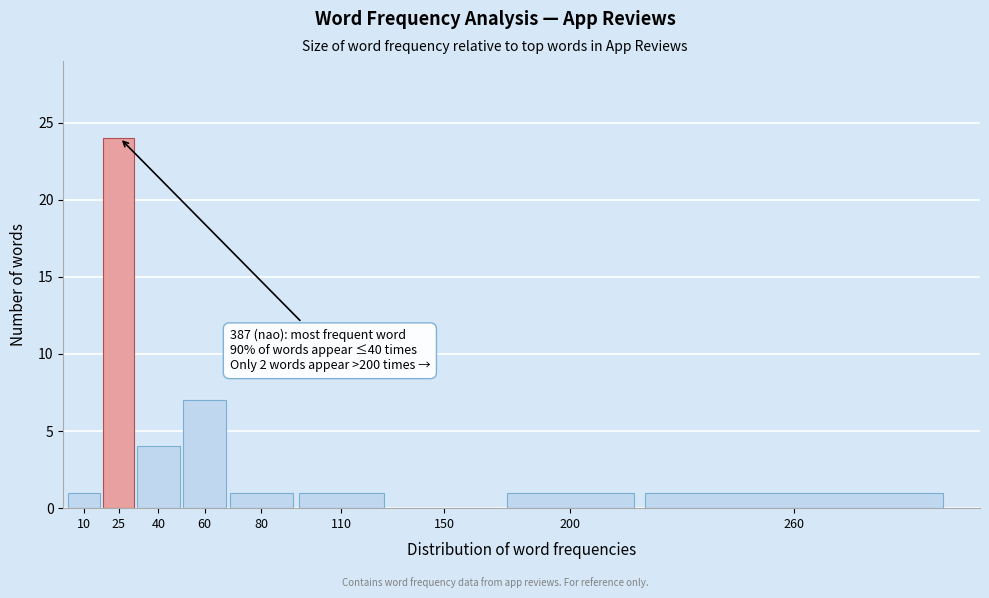

Reading left to right, list all the values displayed in this chart.

10=1	25=24	40=4	60=7	80=1	110=1	150=0	200=1	260=1